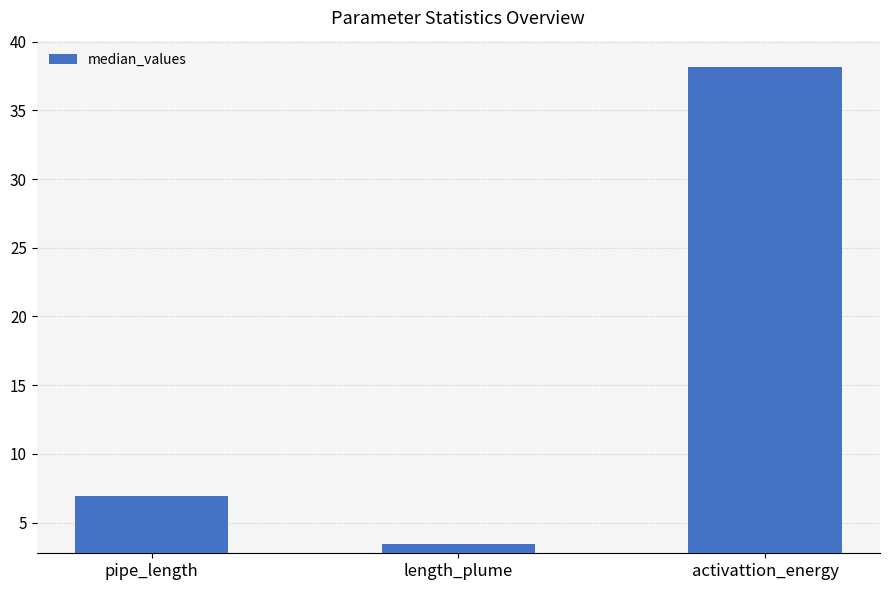

Reading left to right, extract all data points from this chart.

pipe_length=6.9	length_plume=3.5	activattion_energy=38.2